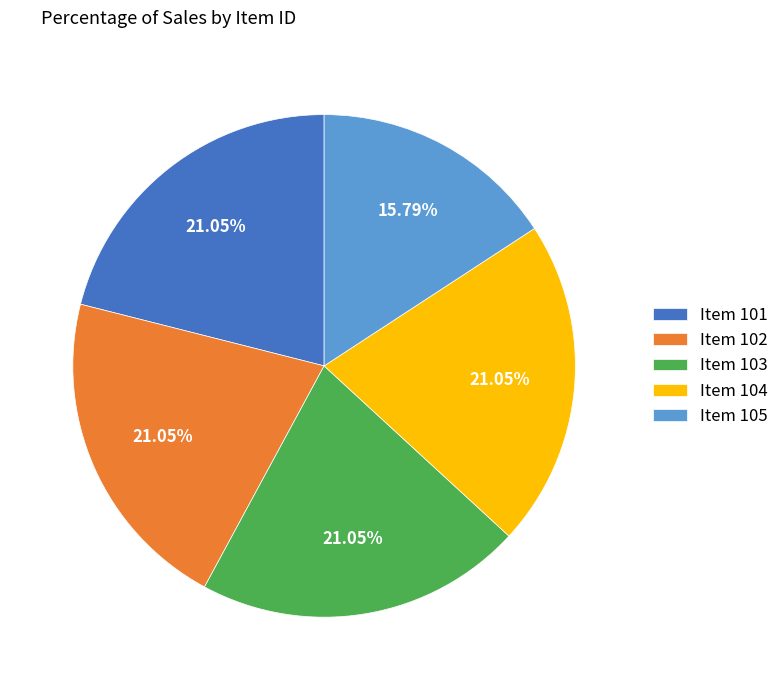

Is there a majority slice in this chart?

No